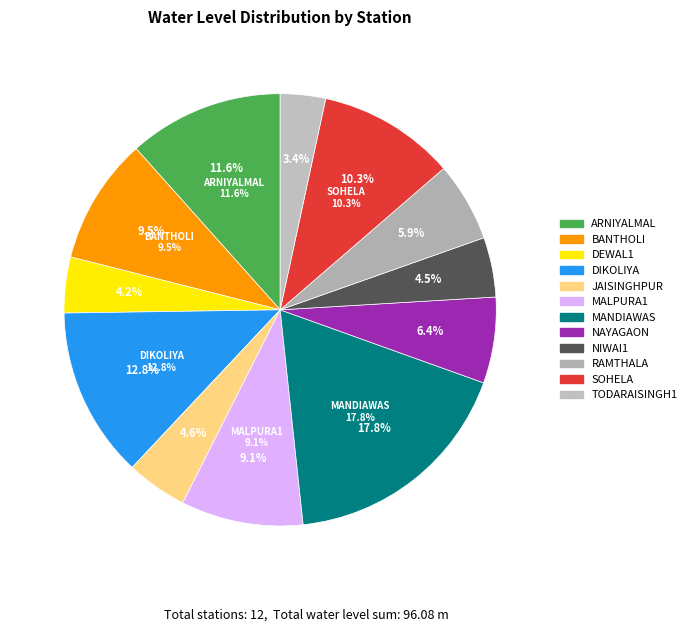

What is the total percentage of SOHELA and RAMTHALA?

16.2%